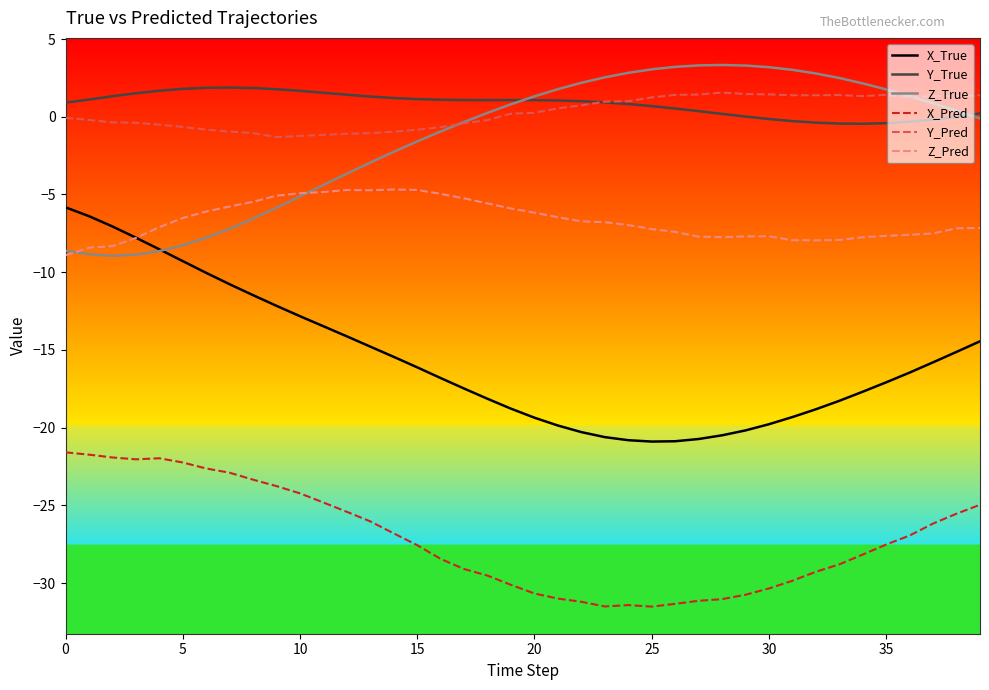

What is the minimum value shown in the chart?

-31.5